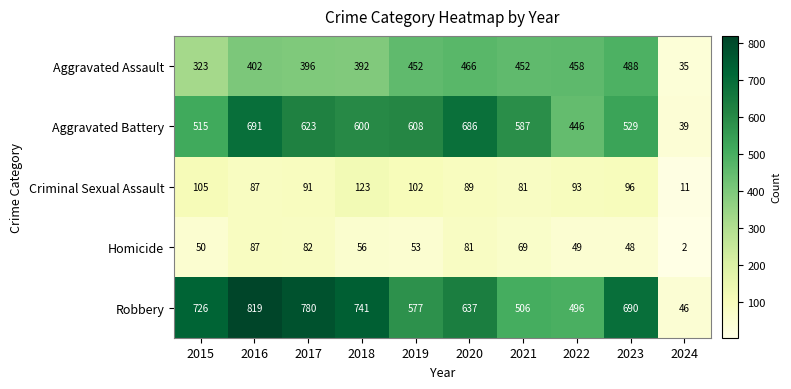

Count the number of categories in the chart.

10